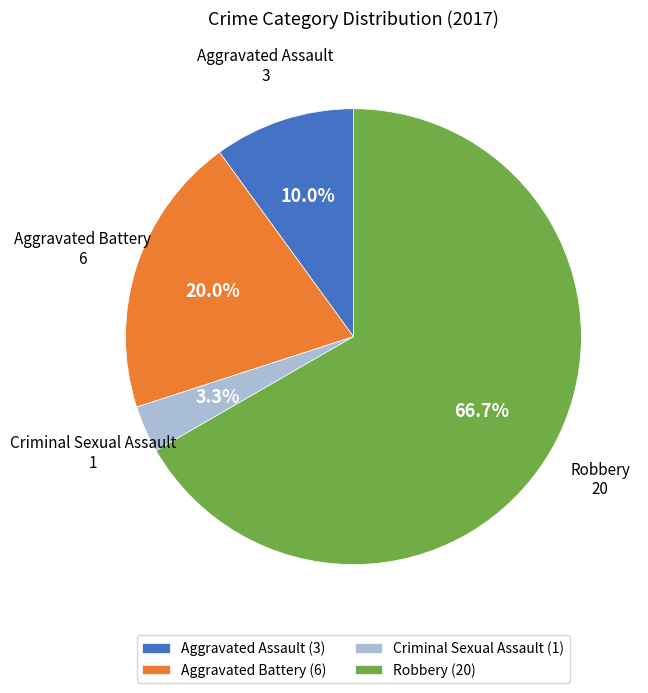

To the nearest percent, what is the combined percentage of Aggravated Assault and Robbery?

77%